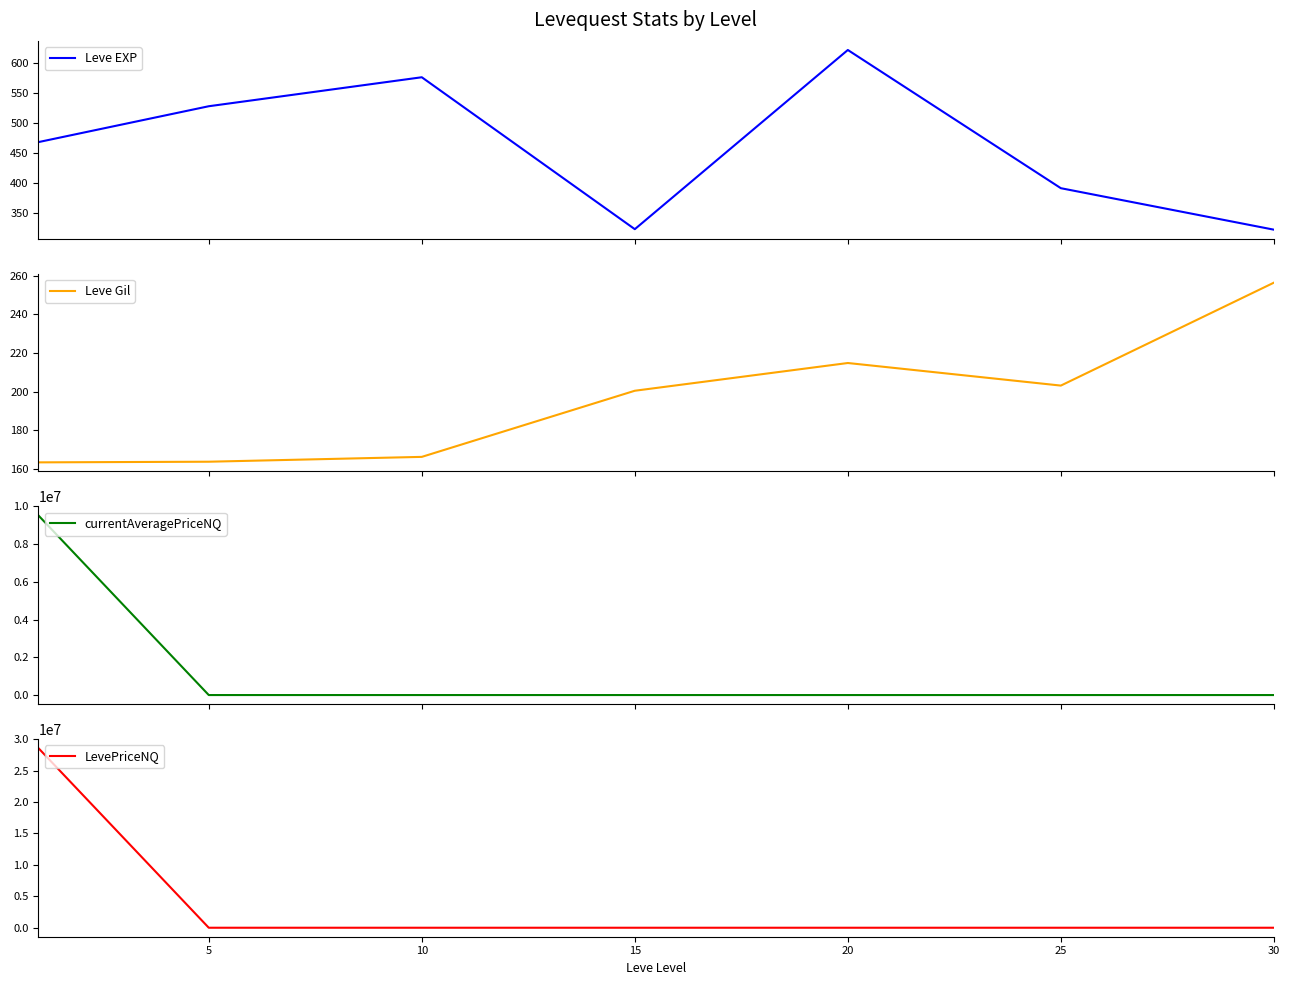

How many lines are shown in the chart?

4